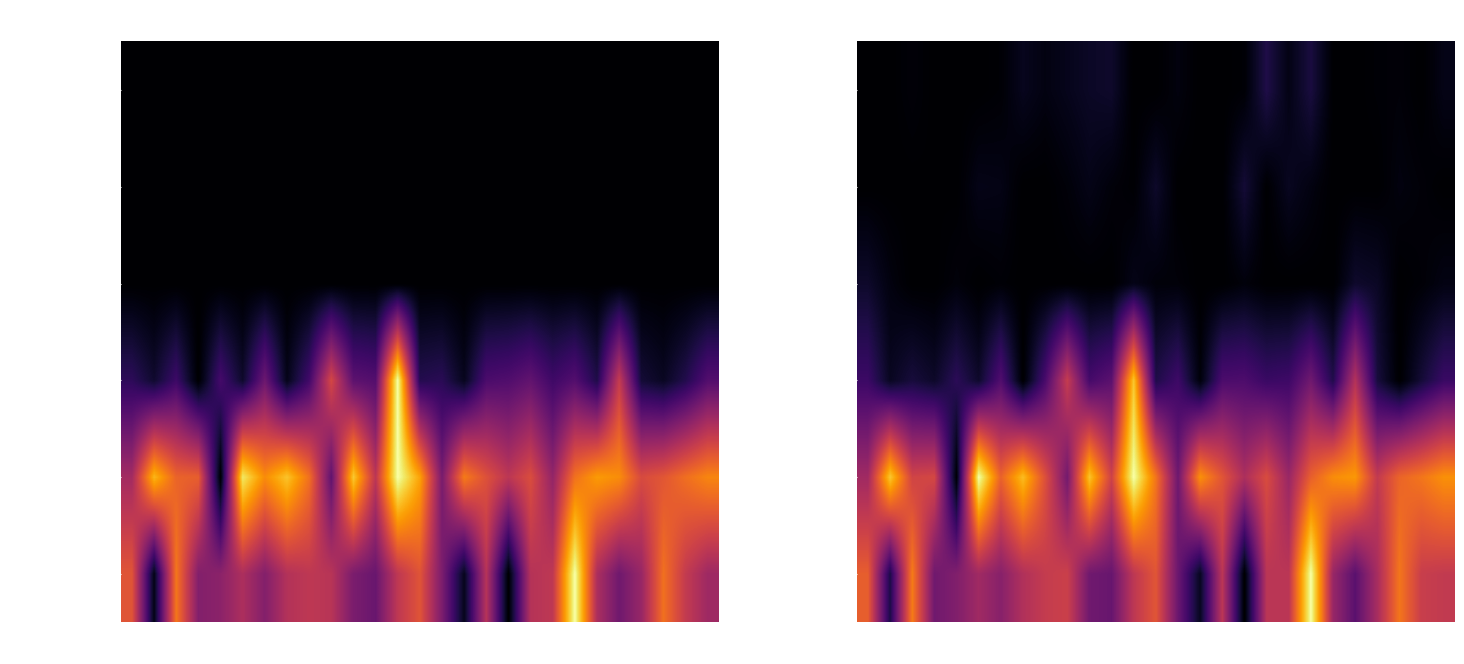

At how many categories does at least one series exceed 0?

27